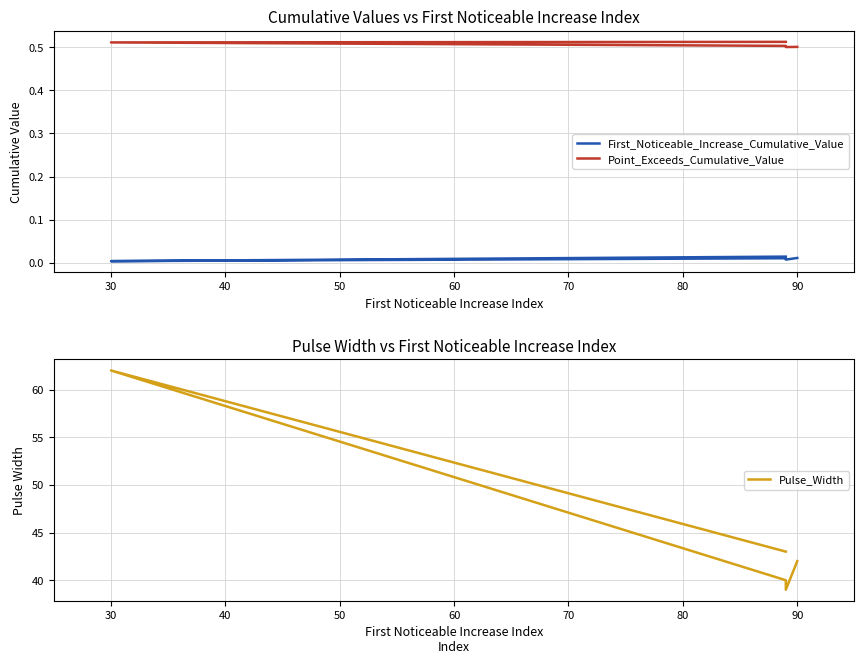

The Point_Exceeds_Cumulative_Value series shows 0.3 at 40. True or false?

False